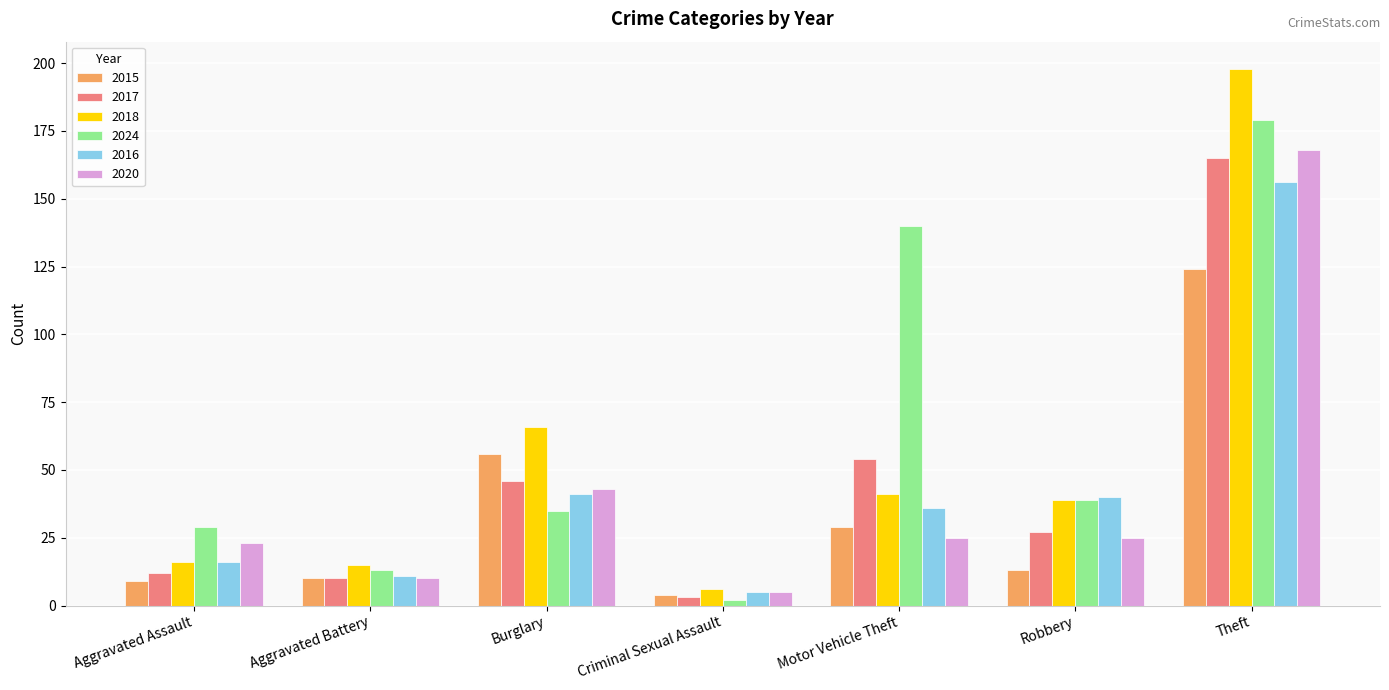

What is the difference between the second highest and minimum values in the 2018 series?

60